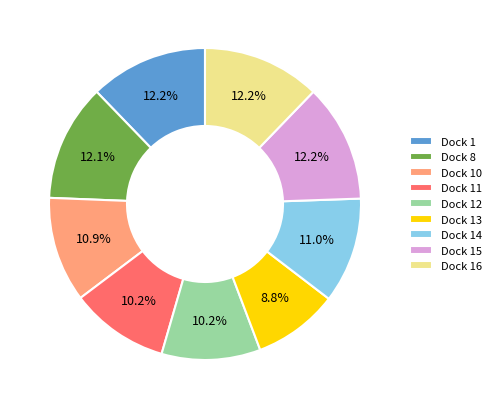

Which slice is the smallest?

Dock 13